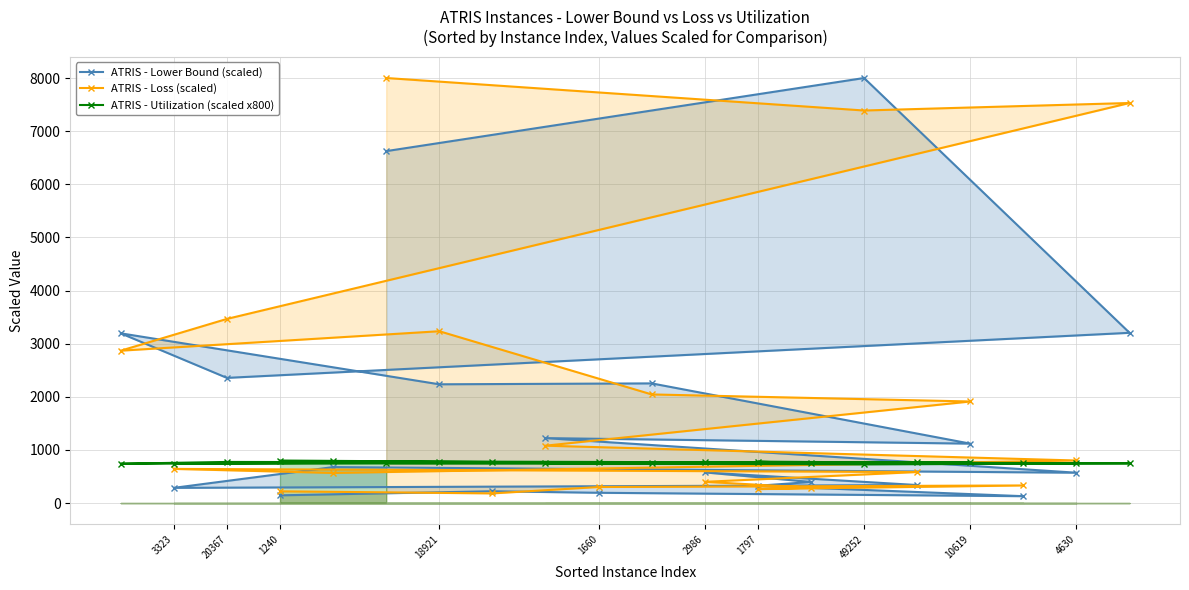

Rank the series at 20367 from lowest to highest value.

ATRIS - Utilization (scaled x800), ATRIS - Lower Bound (scaled), ATRIS - Loss (scaled)